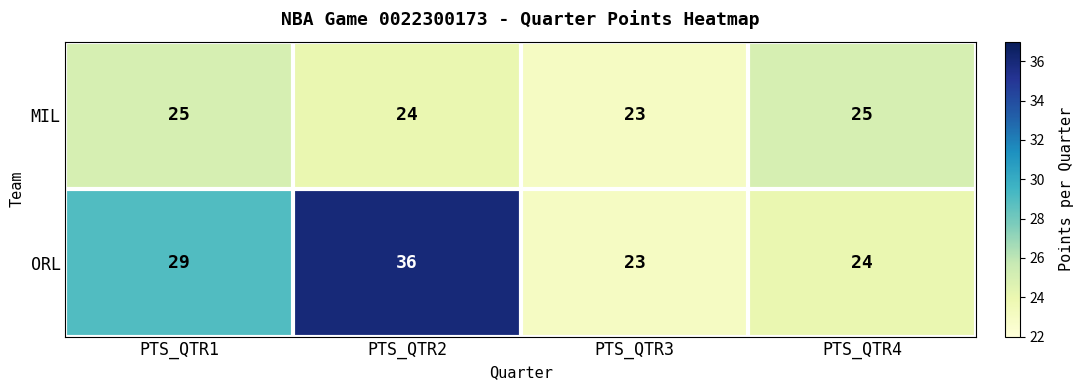

What is the sum of all ORL values?

112